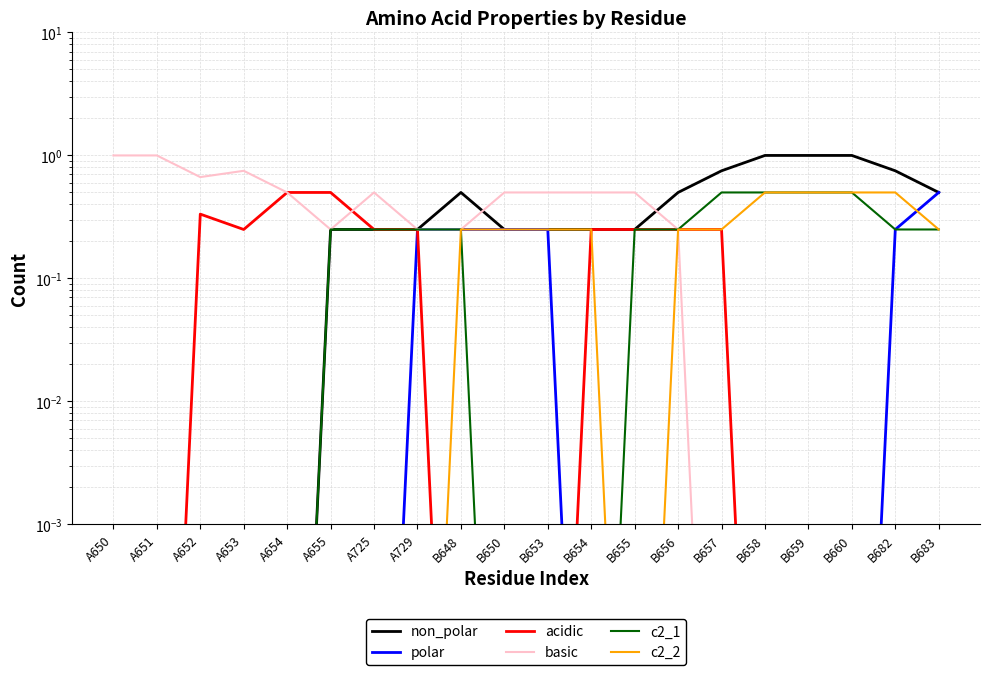

Is it true that non_polar equals 0.2 at A725?

True